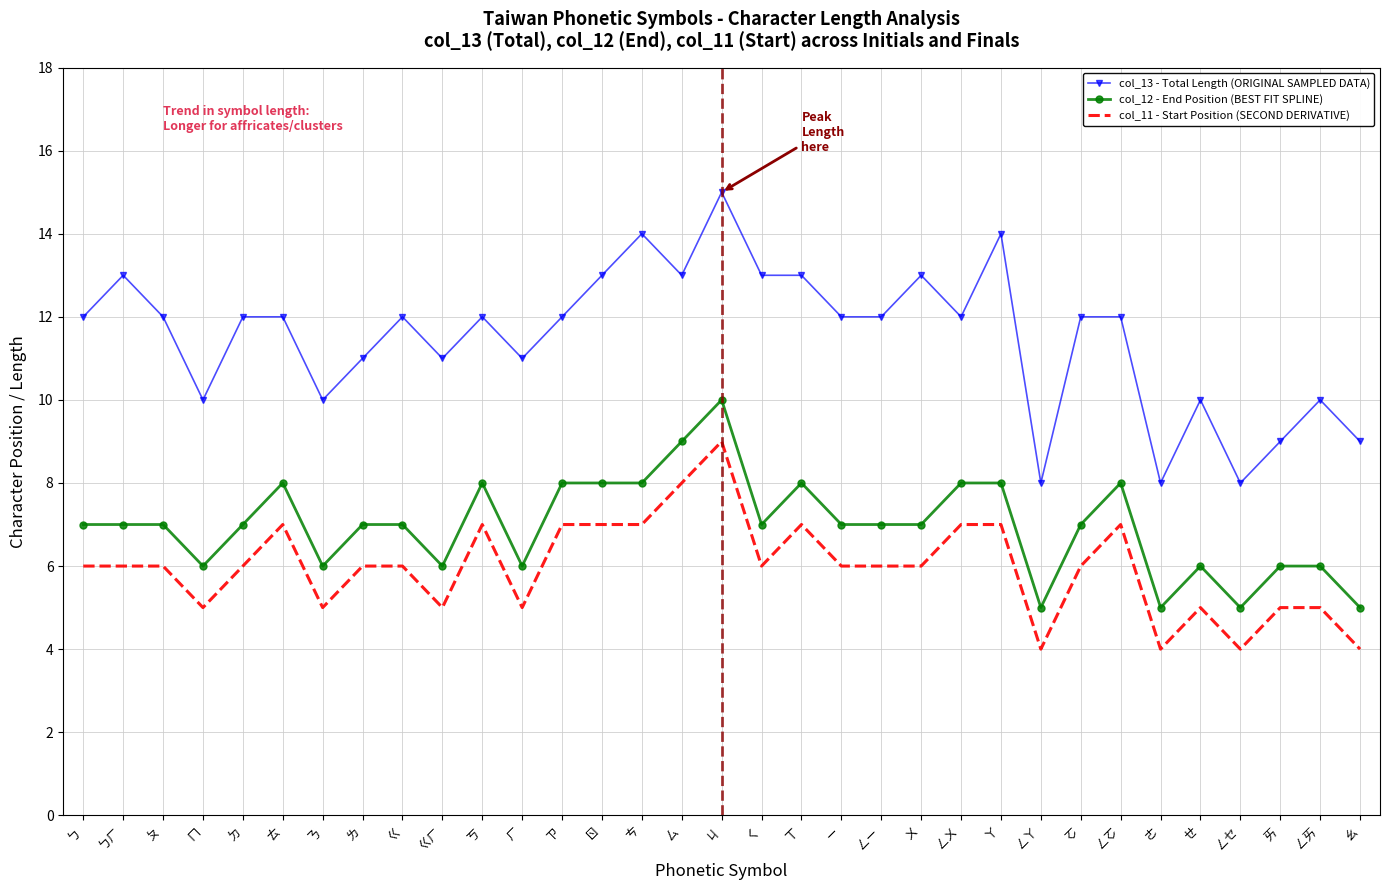

Which label corresponds to the largest value in the chart?

ㄐ